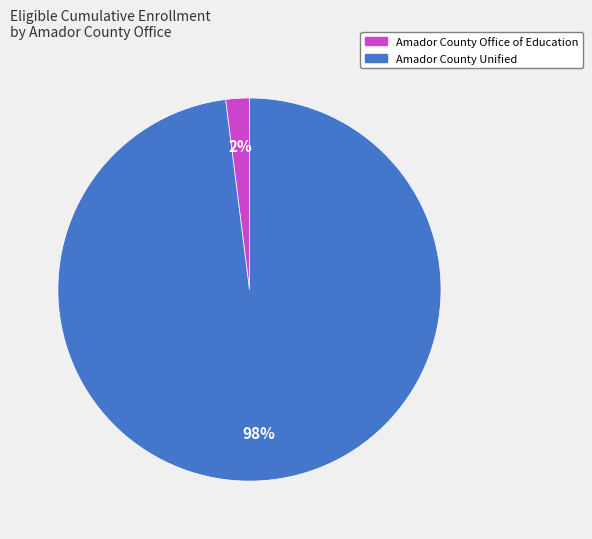

Between Amador County Office of Education and Amador County Unified, which is larger?

Amador County Unified